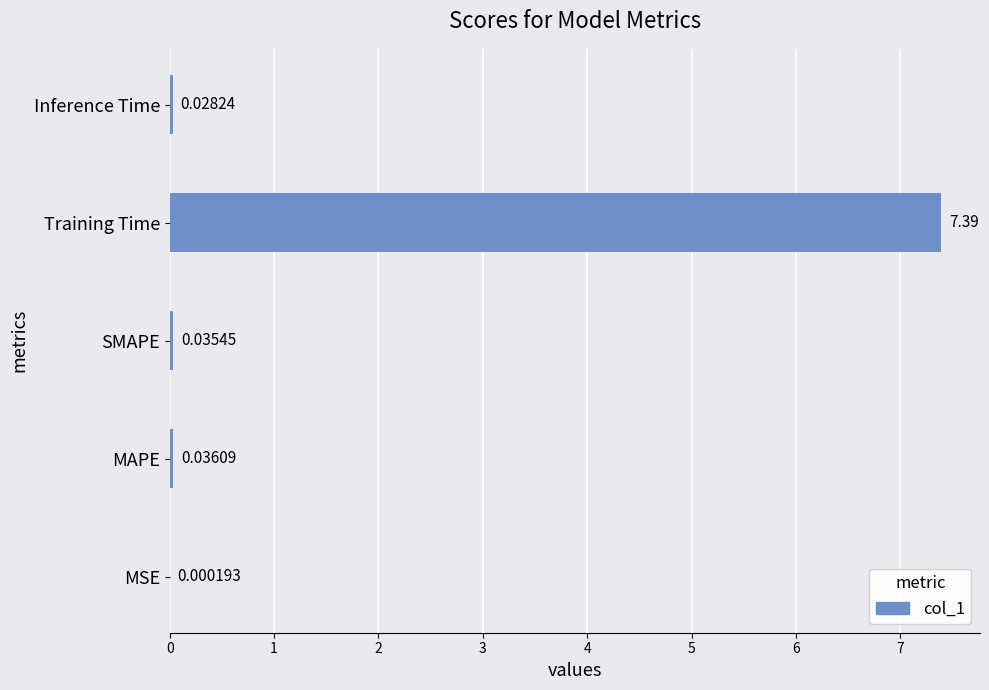

What is the change in value from MSE to Training Time?

+7.4